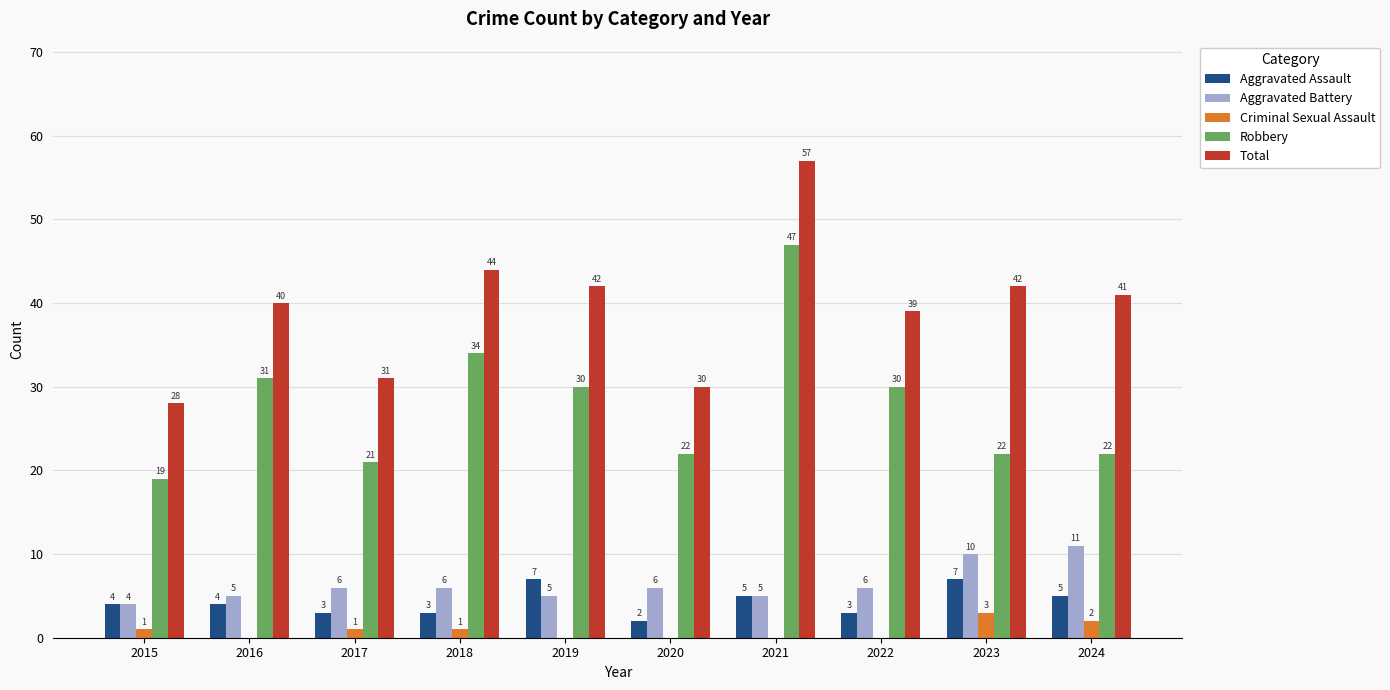

What is the sum of all Aggravated Battery values?

64